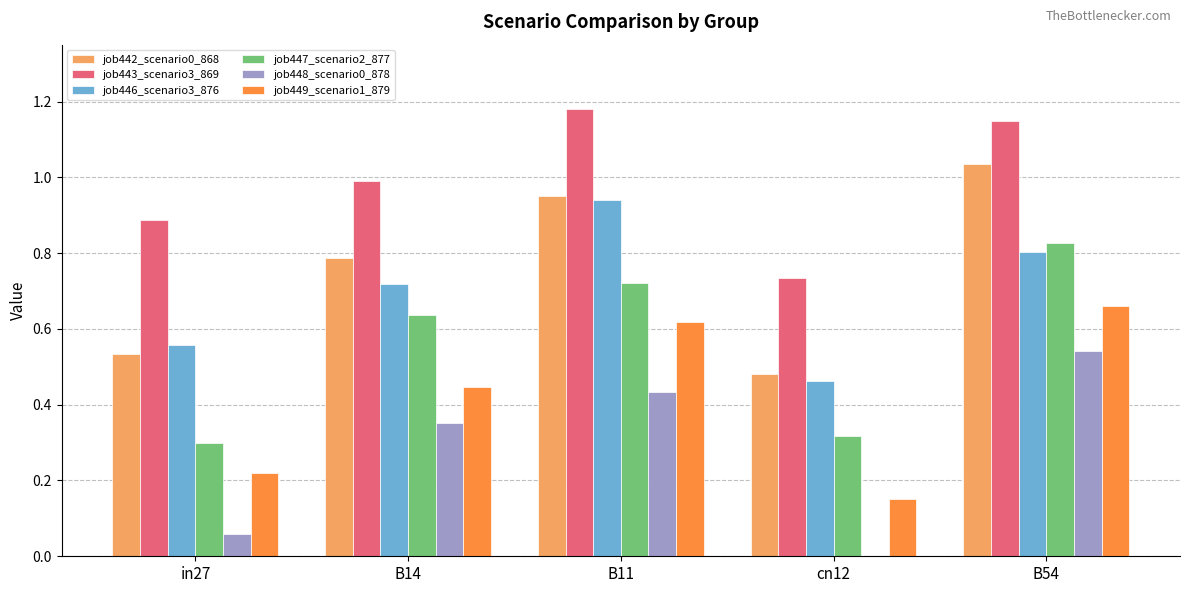

Between in27 and cn12, which series saw the biggest shift?

job443_scenario3_869